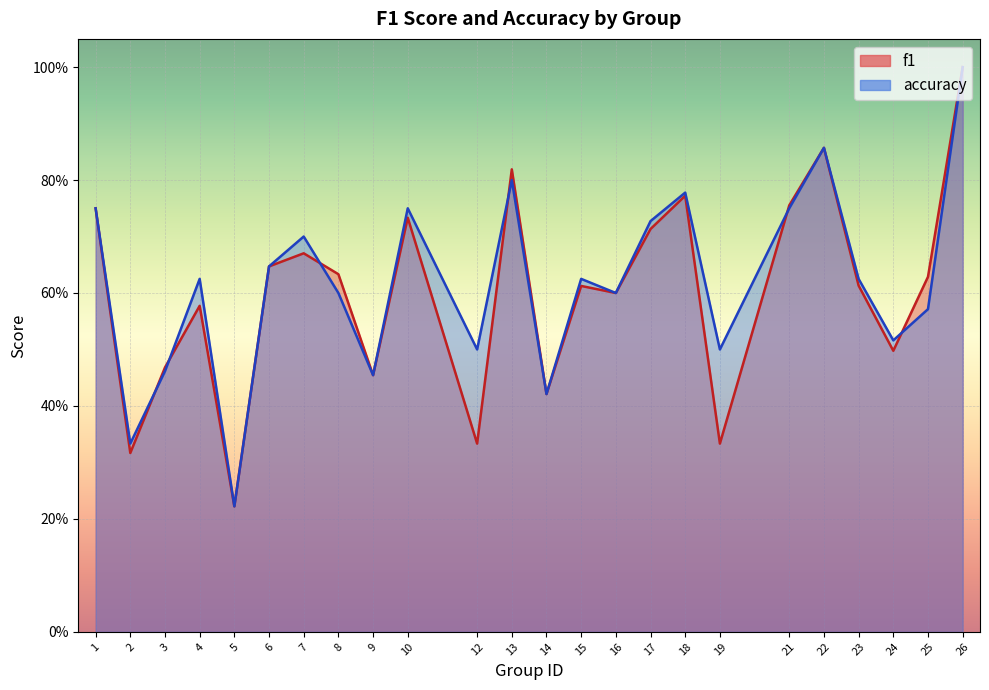

True or false: f1 and accuracy intersect in this chart.

True